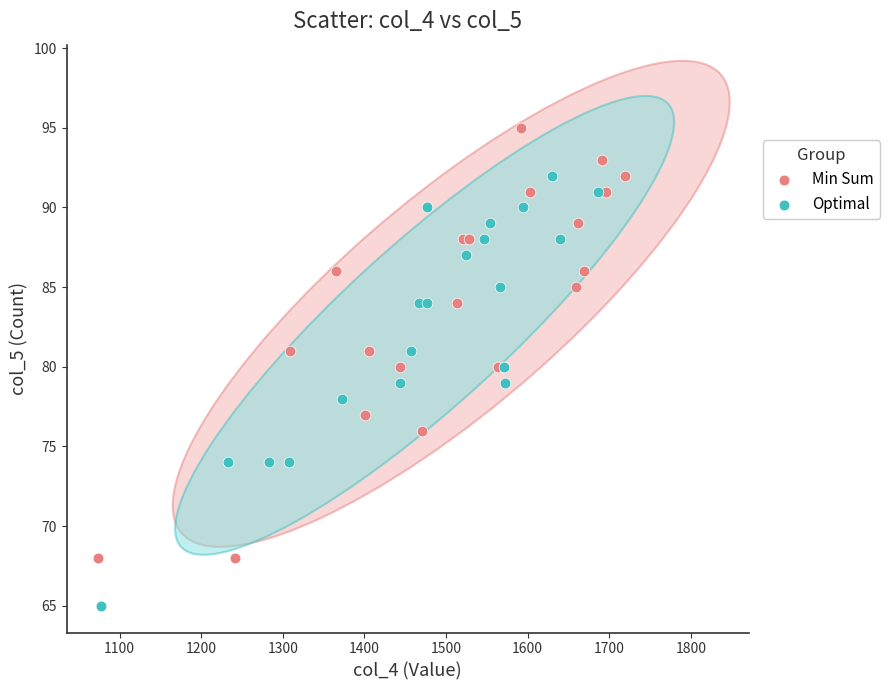

Which series contains the highest Y value?

Min Sum